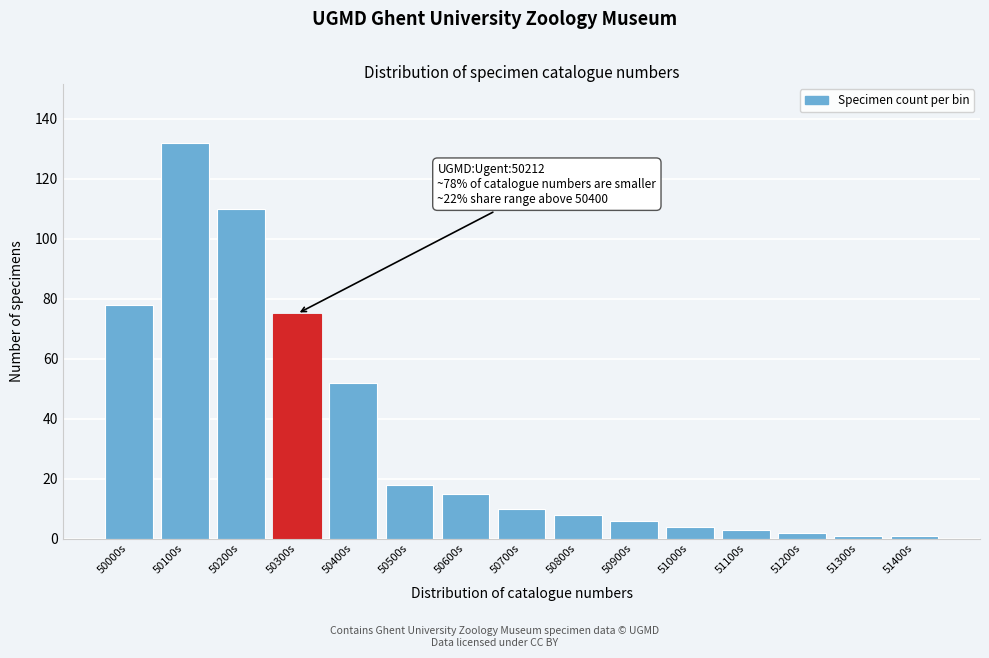

Reading right to left, what are all the values shown in this chart?

1	1	2	3	4	6	8	10	15	18	52	75	110	132	78